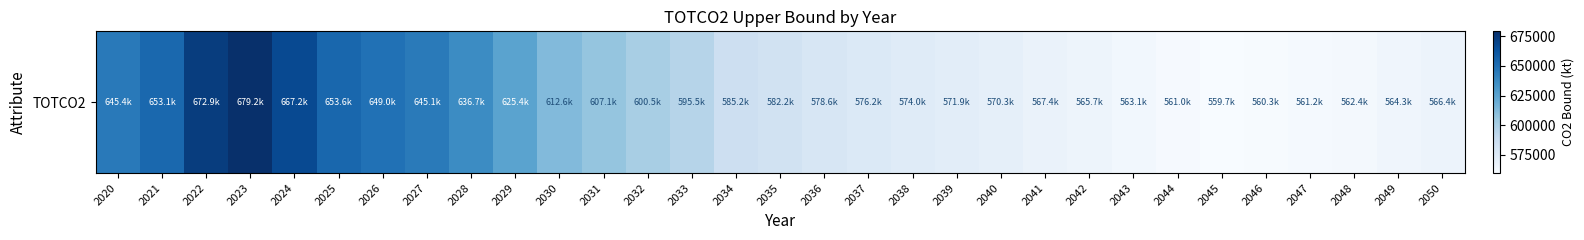

Reading left to right, list all the values displayed in this chart.

2020=645400.5	2021=653125.1	2022=672924.5	2023=679156.6	2024=667190.1	2025=653629.6	2026=648956.1	2027=645078.9	2028=636720.6	2029=625408.1	2030=612566.8	2031=607089.6	2032=600465.6	2033=595527.7	2034=585209.9	2035=582178.2	2036=578638.5	2037=576156.2	2038=573986.6	2039=571883.0	2040=570312.9	2041=567431.0	2042=565678.6	2043=563122.5	2044=561035.6	2045=559654.7	2046=560300.2	2047=561169.7	2048=562363.2	2049=564345.7	2050=566447.1